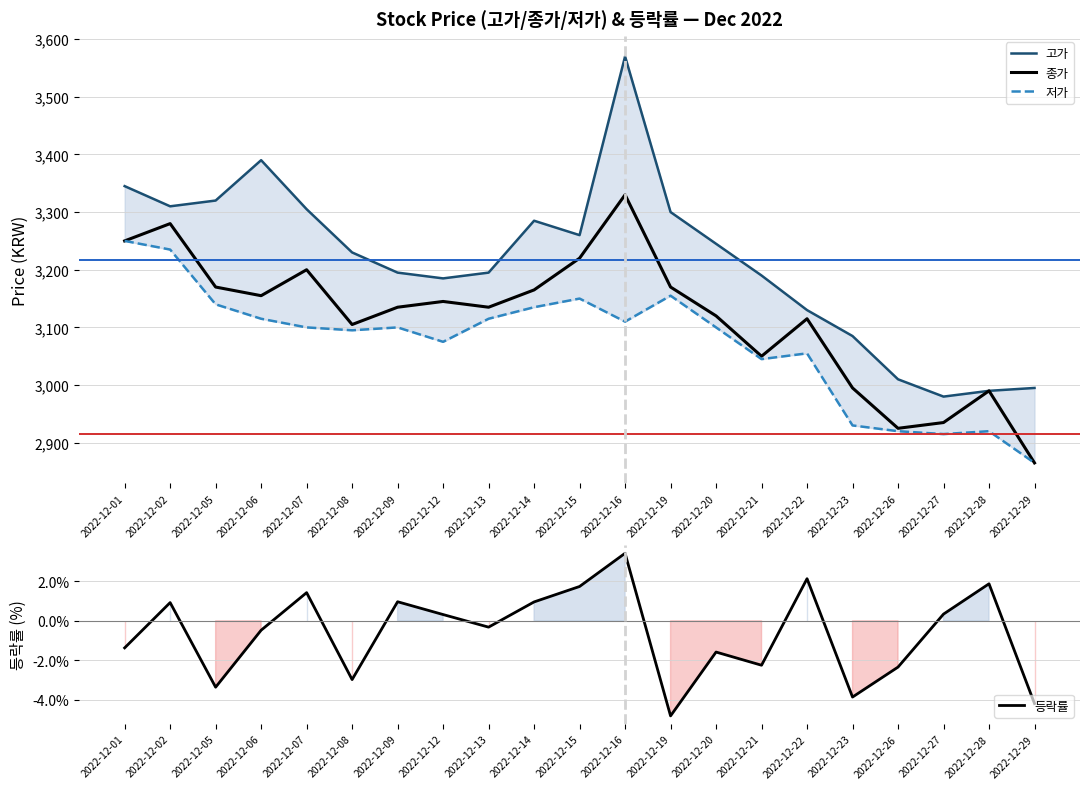

How many distinct data groups are displayed?

4